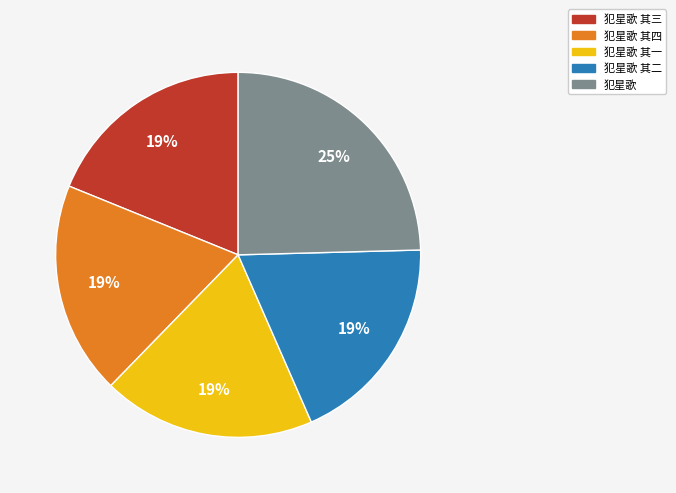

Combined, do 犯星歌 其二 and 犯星歌 account for over 50%?

No